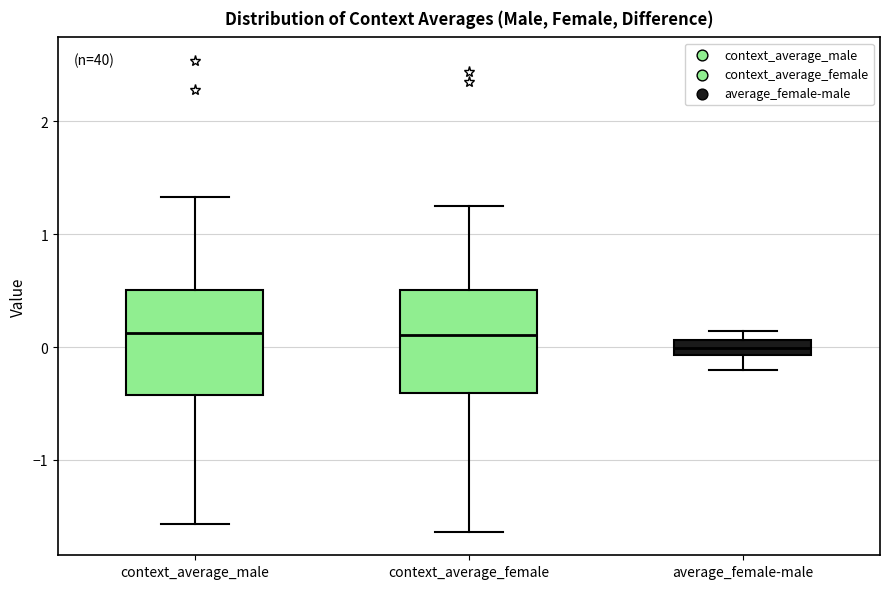

Where does the upper whisker of the box for context_average_female end on the y-axis? The values are not printed on the chart, so give them approximately, as read against the axis.

1.3